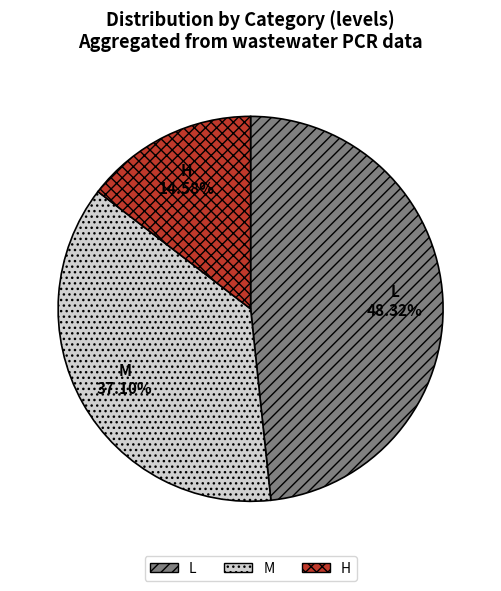

Which has a higher value, H or M?

M